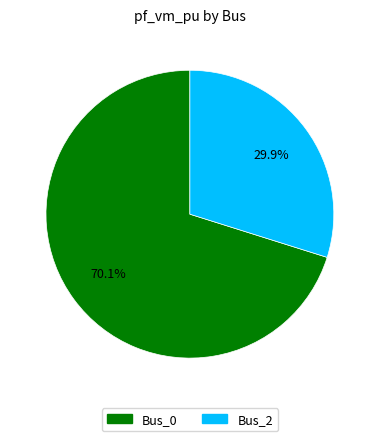

To the nearest percent, what percentage of the pie is Bus_0?

70%